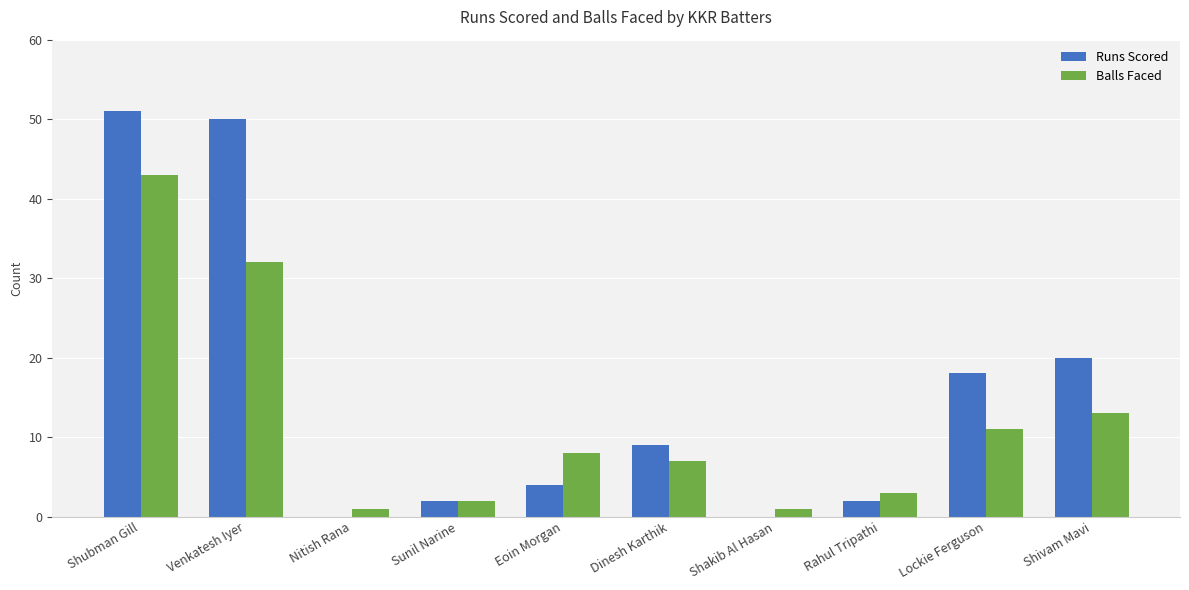

The value of Runs Scored at Nitish Rana is 0. True or false?

True